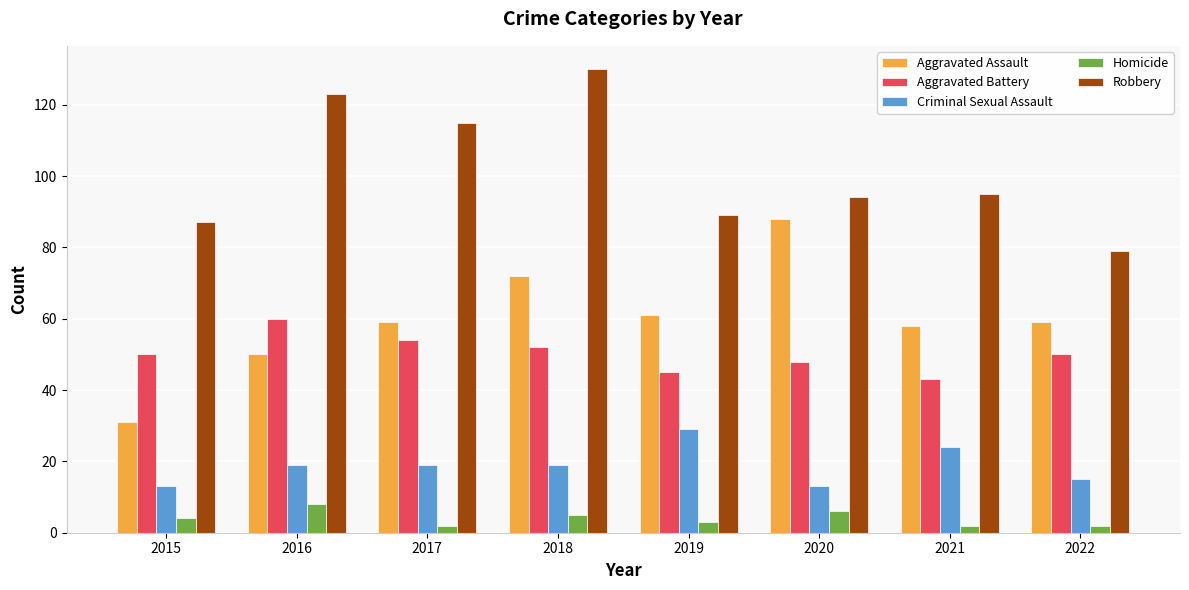

Which category has the highest value in the Aggravated Assault series?

2020